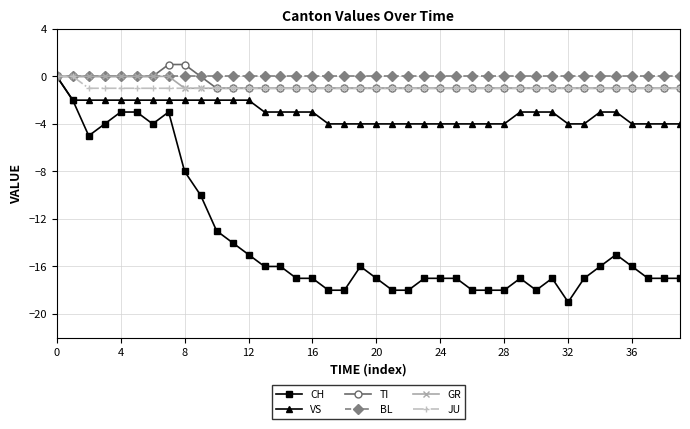

Which series has the widest spread of values?

CH